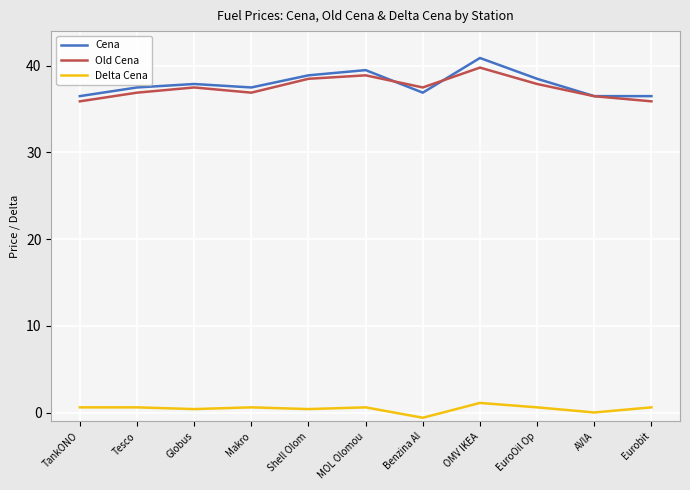

What is the difference between the maximum and second lowest values in the Delta Cena series?

1.1